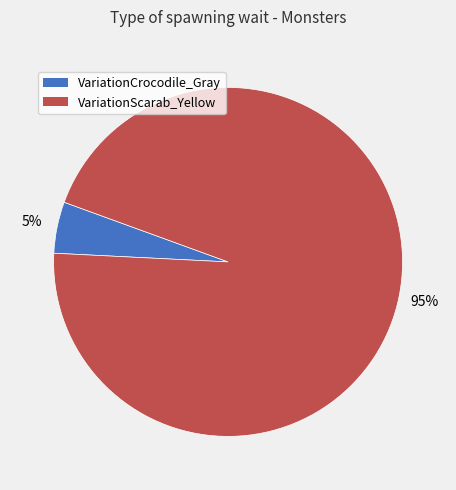

True or false: VariationScarab_Yellow accounts for 95% of the total.

True